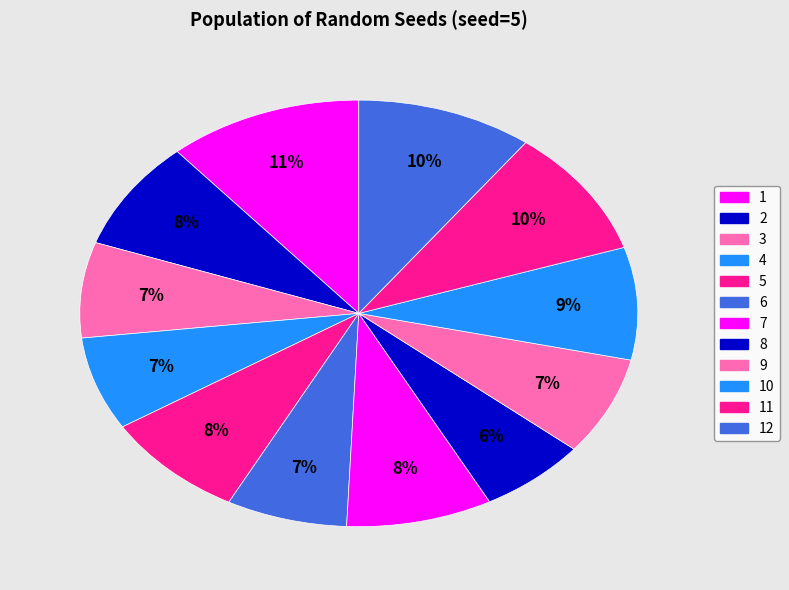

Is there any slice that represents more than half of the pie?

No